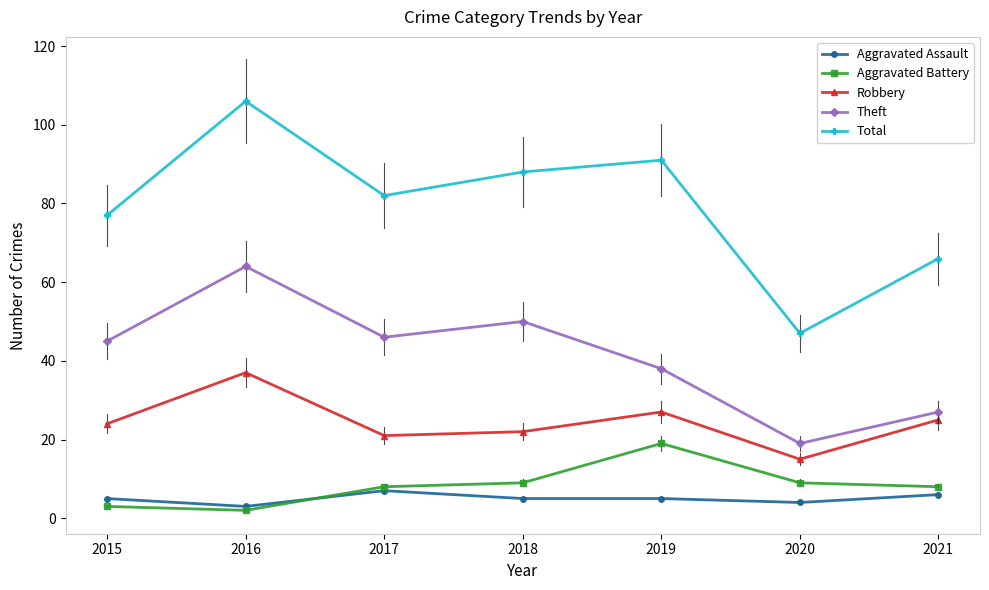

Rank the series by their maximum value, from lowest to highest.

Aggravated Assault, Aggravated Battery, Robbery, Theft, Total